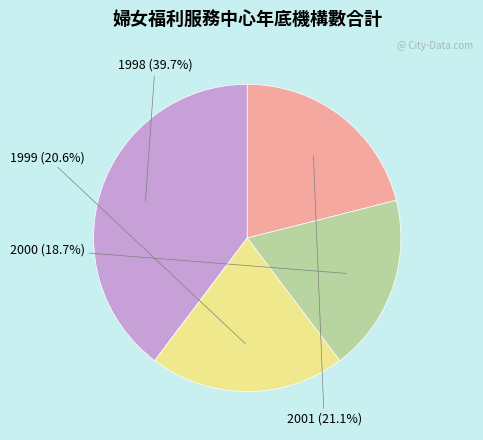

What percentage is the 2001 slice, to the nearest percent?

21%